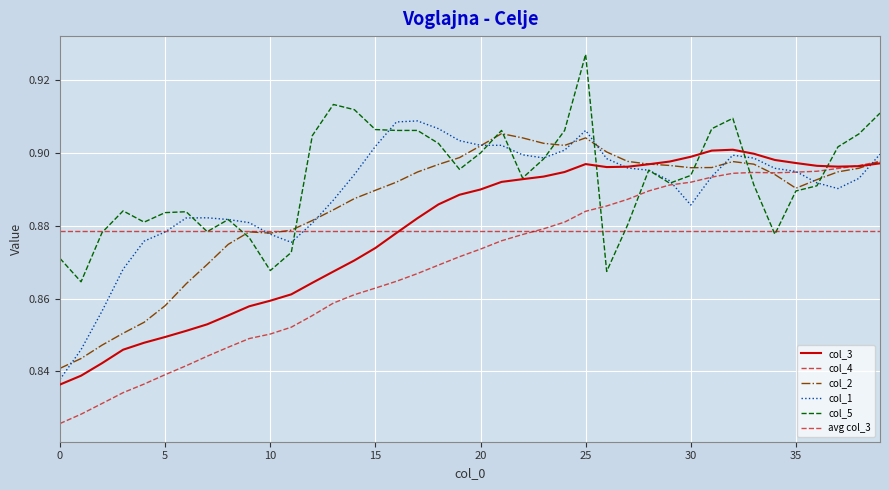

Which series has the largest total across all categories?

col_5